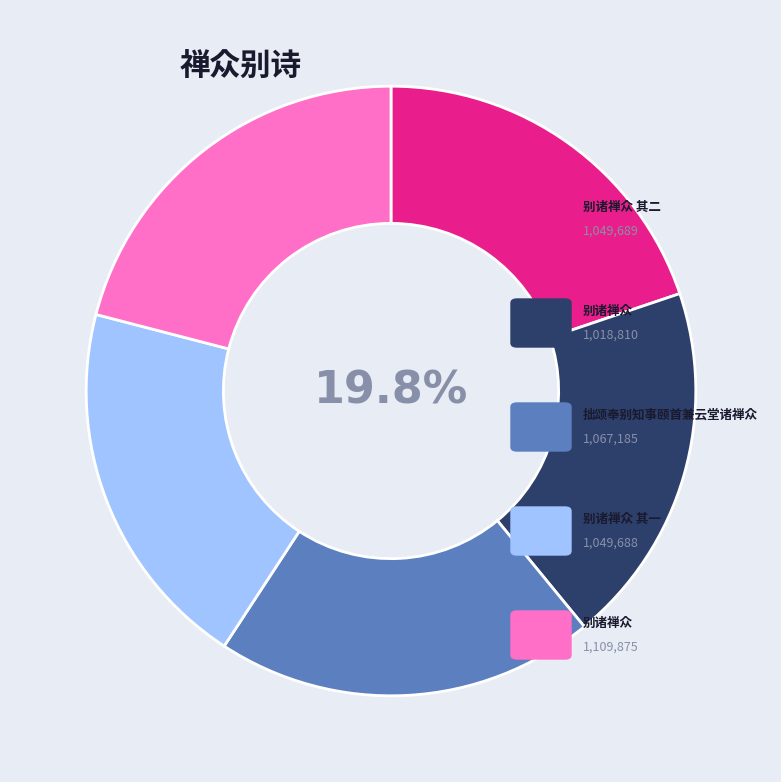

Which slice is the largest?

别诸禅众